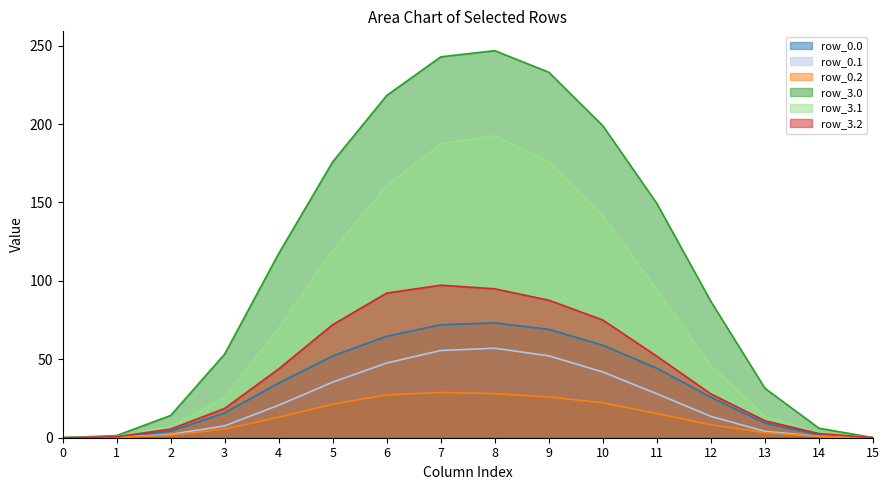

At which category is the sum across all series the highest?

8